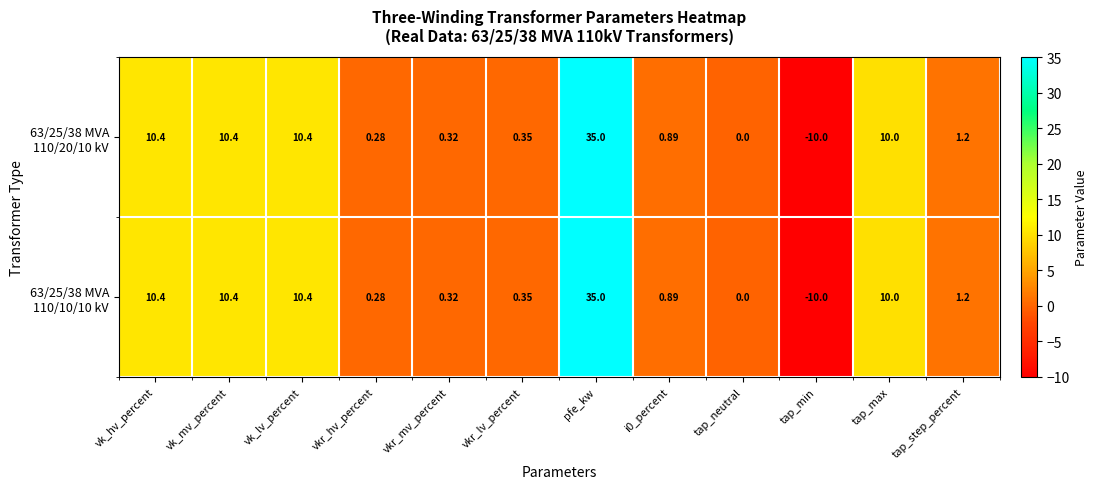

At which category does the chart reach its peak across all series?

pfe_kw